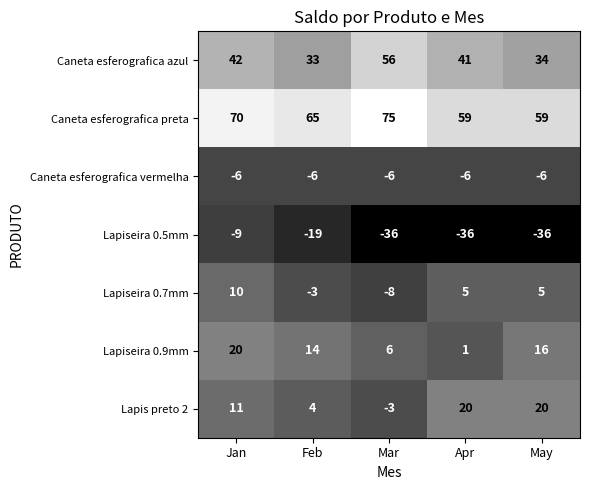

What is the total value across all series at Apr?

84